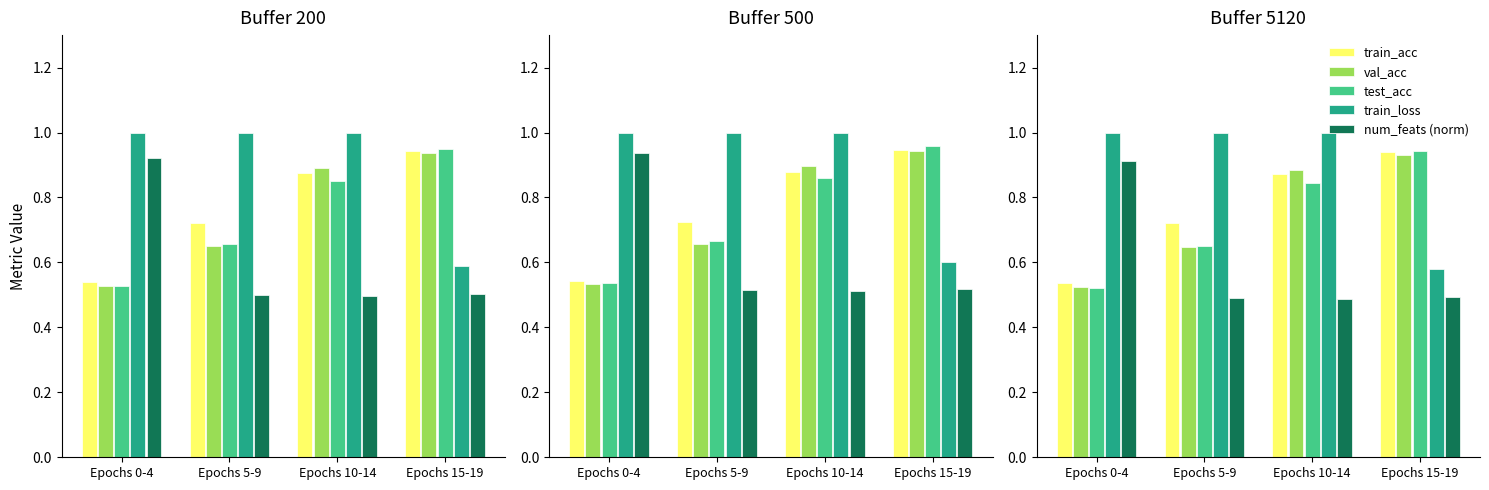

What is the value of the train_acc bar at the 2nd from the left?

0.7